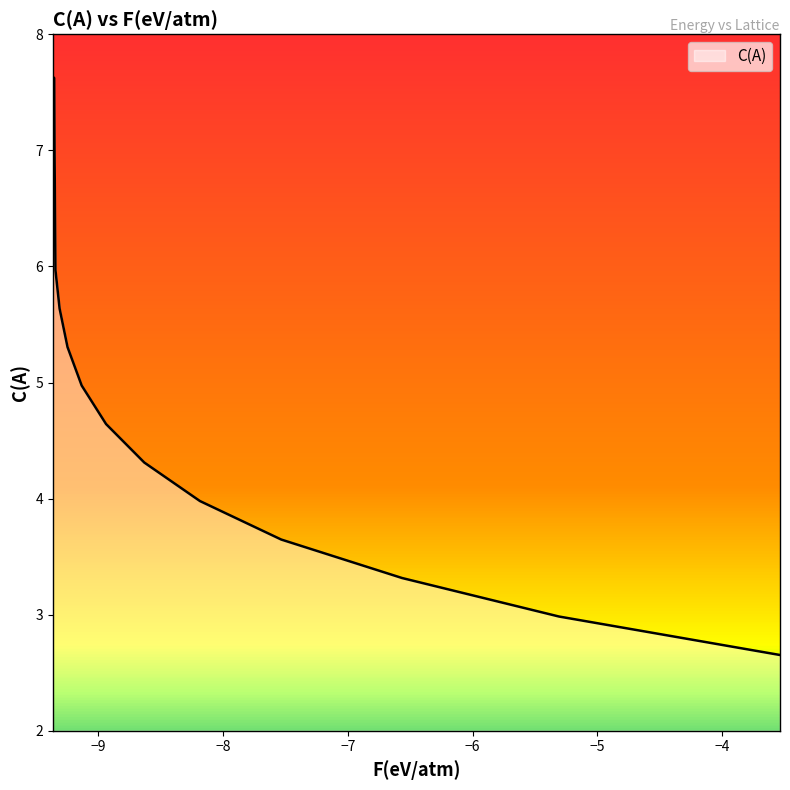

What is the maximum value shown in the chart?

7.6